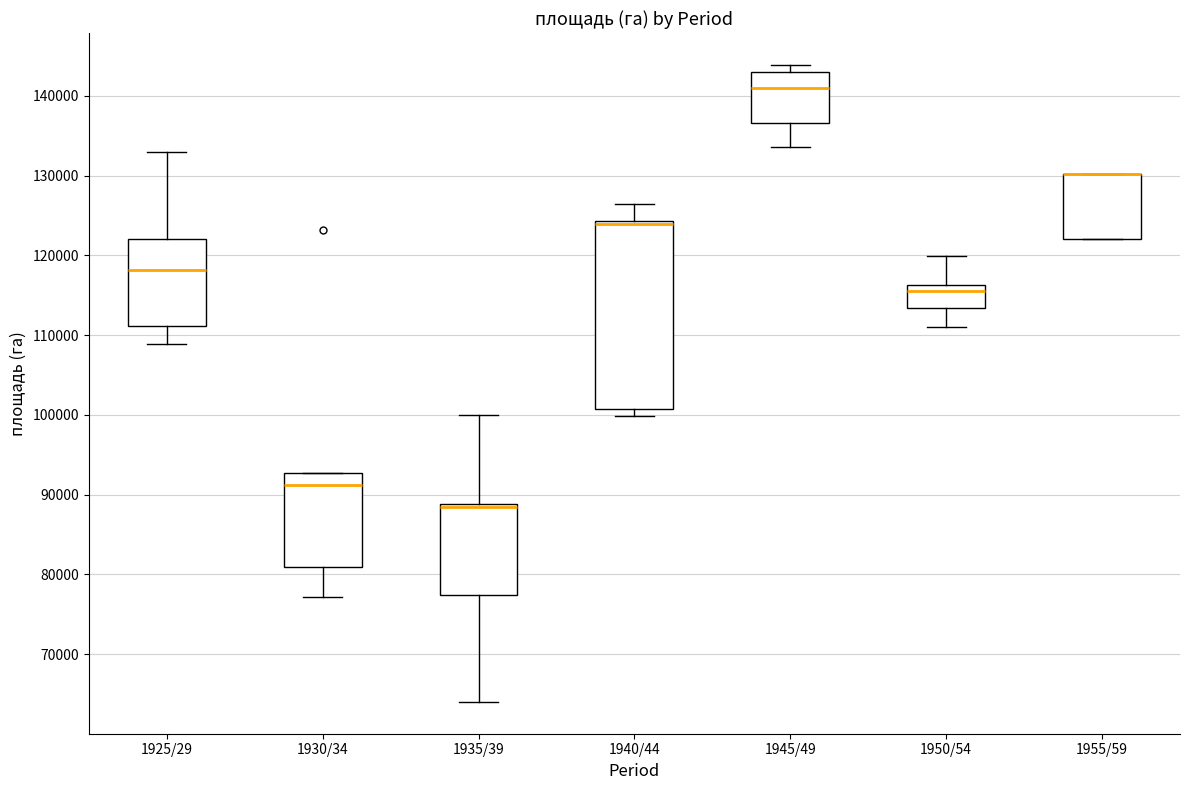

Reading left to right, transcribe this box plot: for each box, give where its median line is, the range the box spans, and where its two whiskers end, as read against the y-axis. The values are not printed on the chart, so give them approximately, as read against the axis.

1925/29: median 118000, box 111000 to 122000, whiskers 109000 to 133000
1930/34: median 91000, box 81000 to 93000, whiskers 77000 to 93000
1935/39: median 88000 (drawn on the box's upper edge), box 77000 to 89000, whiskers 64000 to 100000
1940/44: median 124000 (just below the box's upper edge), box 101000 to 124000, whiskers 100000 to 126000
1945/49: median 141000, box 137000 to 143000, whiskers 134000 to 144000
1950/54: median 115000, box 113000 to 116000, whiskers 111000 to 120000
1955/59: median 130000 (drawn on the box's upper edge), box 122000 to 130000, whiskers 122000 to 130000